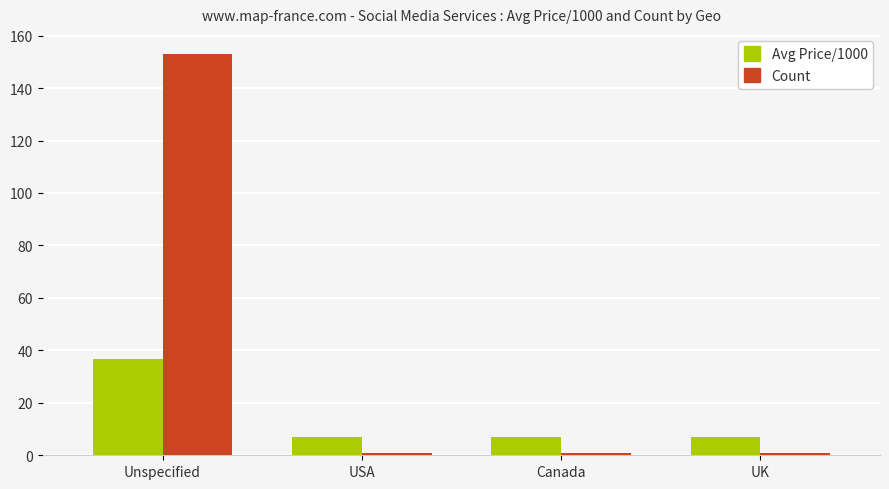

What is the minimum value for Count?

1.0